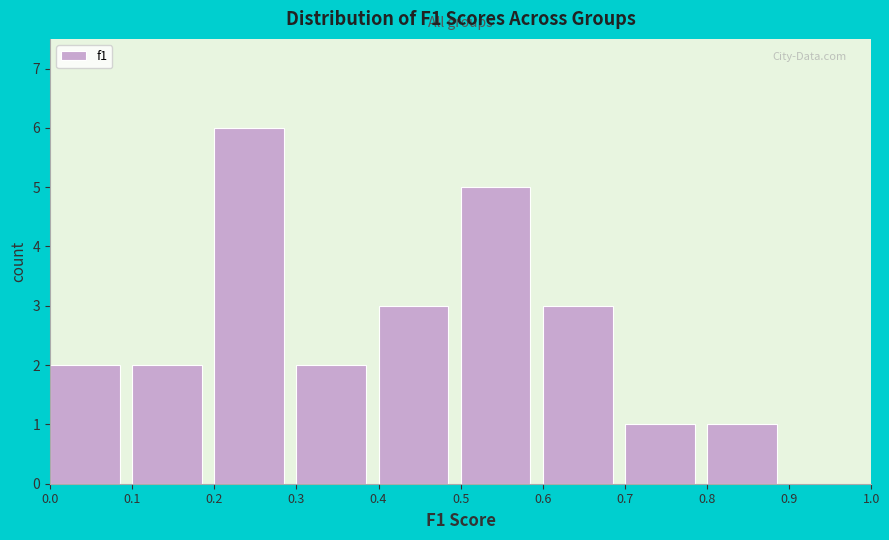

Over which range of the x-axis is the bar tallest?

0.2 to 0.3